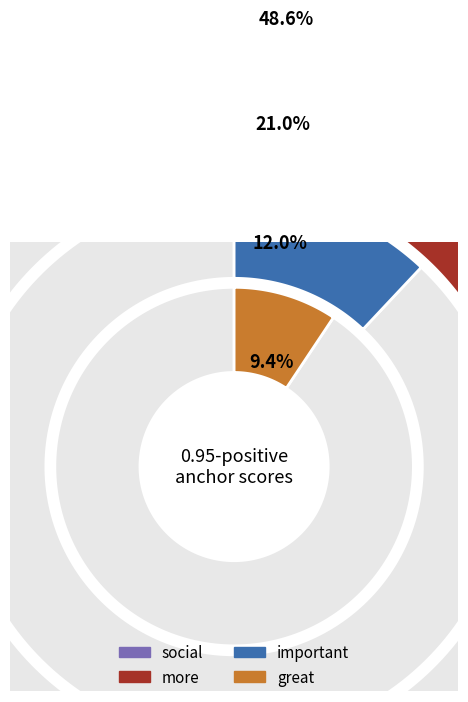

Is it true that more is 32% of the pie?

False